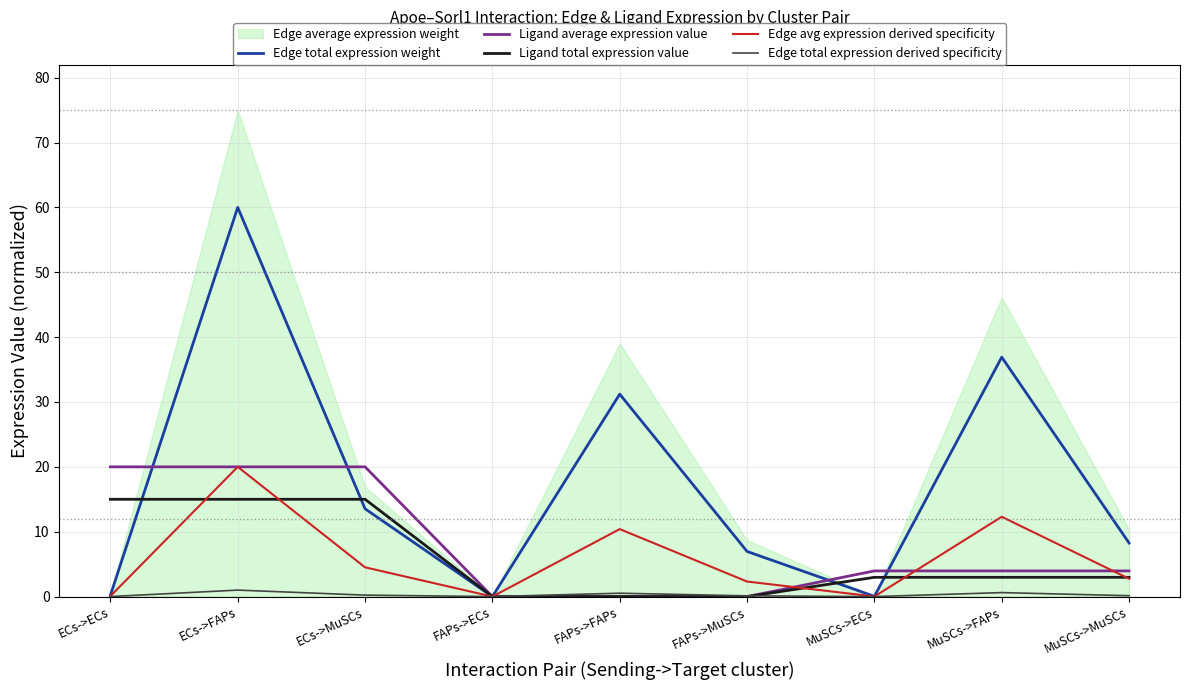

What is the difference between the maximum and minimum values in the Edge avg expression derived specificity series?

20.0